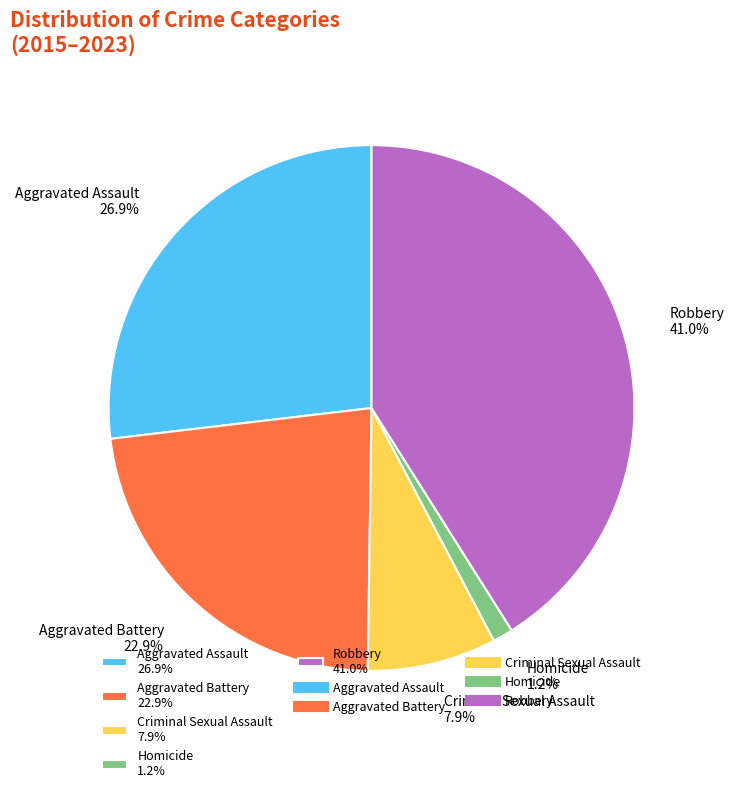

Rank the categories by value from lowest to highest.

Homicide 1.2%, Criminal Sexual Assault 7.9%, Aggravated Battery 22.9%, Aggravated Assault 26.9%, Robbery 41.0%